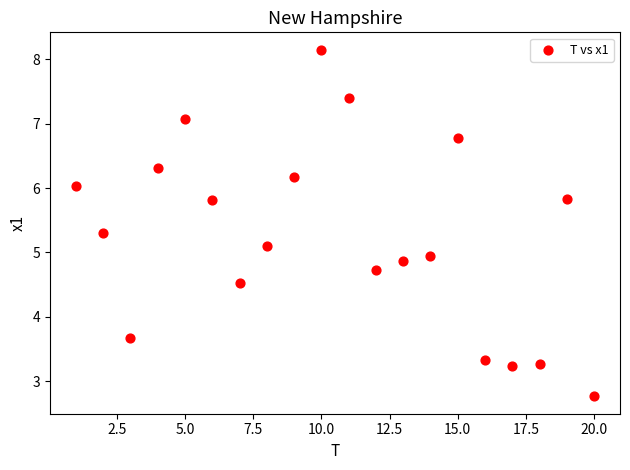

What is the range of Y values (max minus min)?

5.4